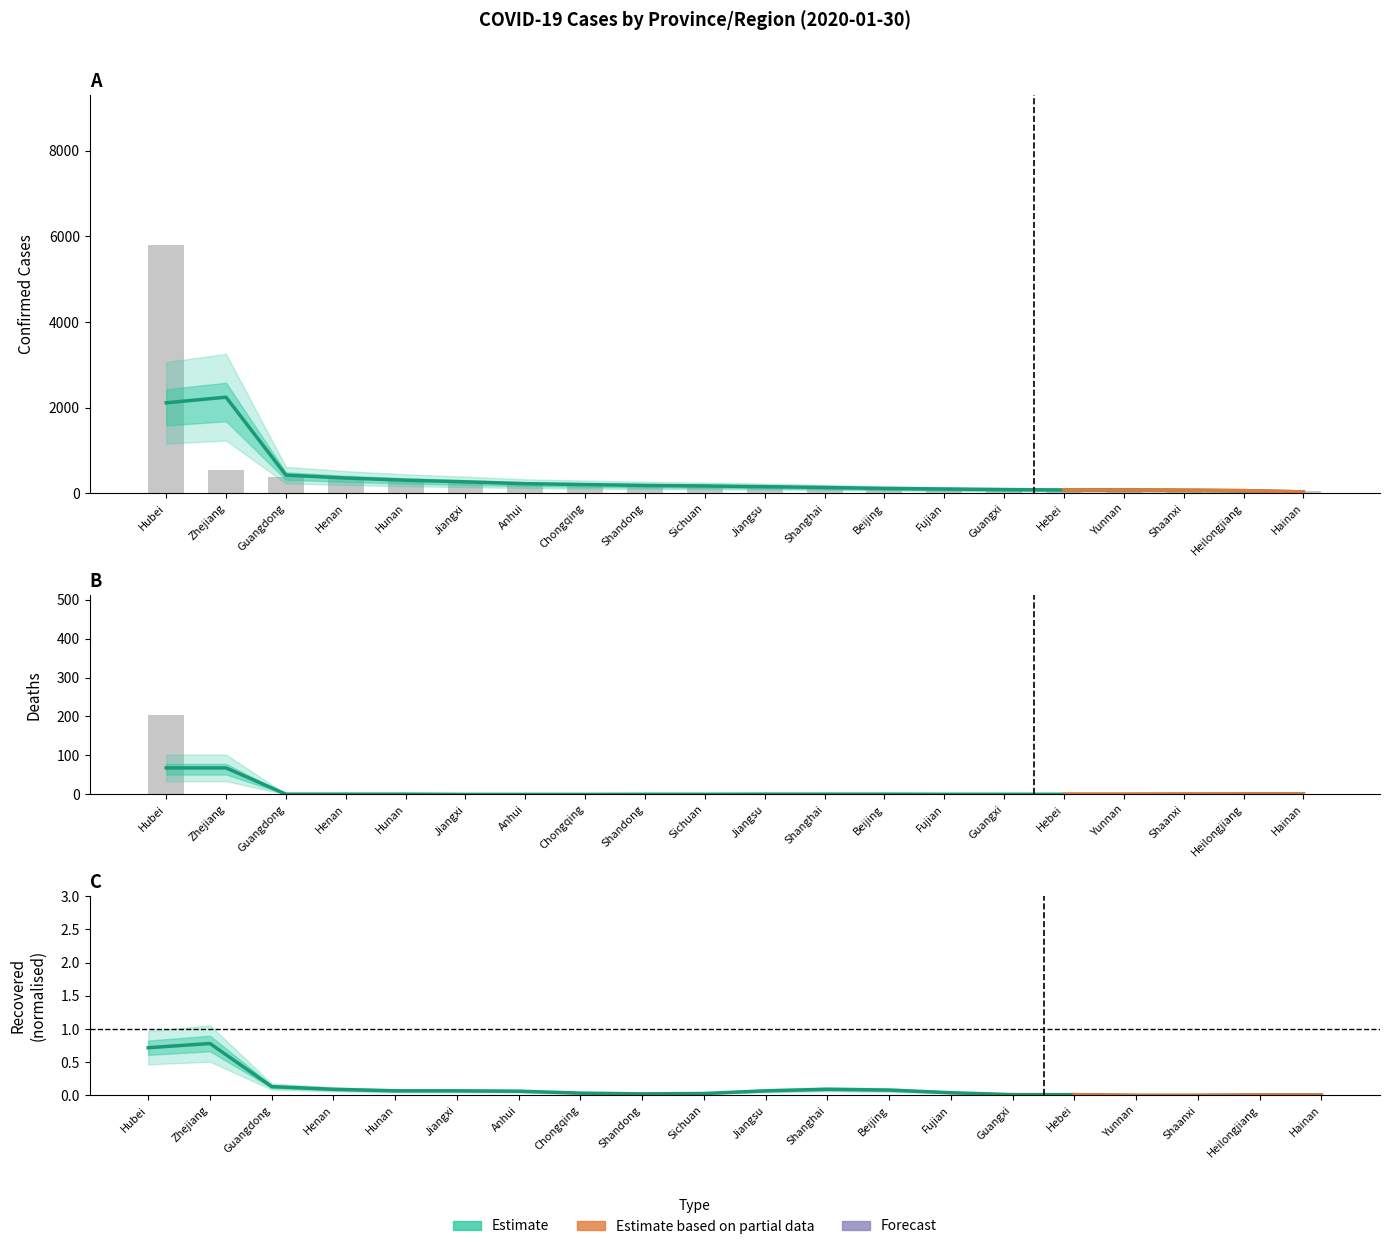

At which category is the sum across all series the highest?

Hubei